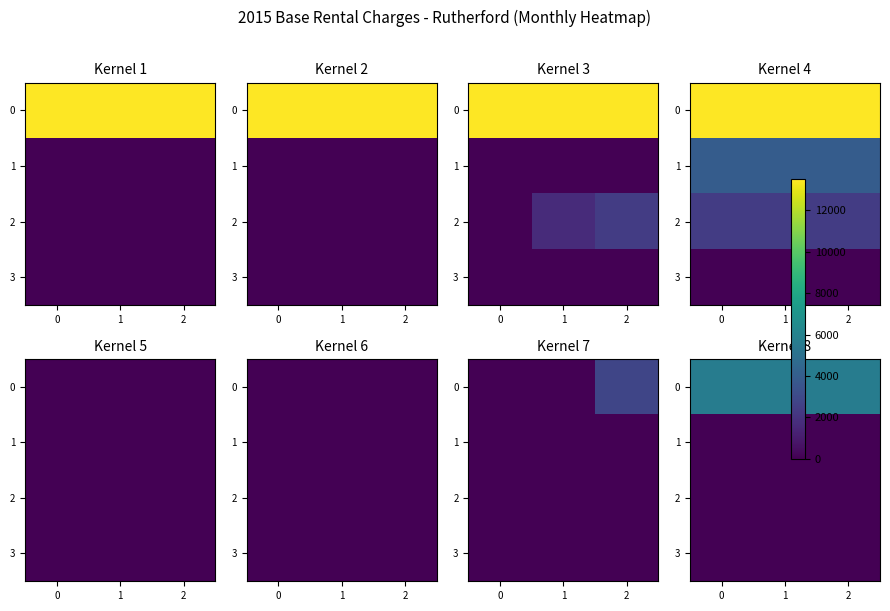

At 1, list the series in order from largest to smallest.

0, 1, 2, 3